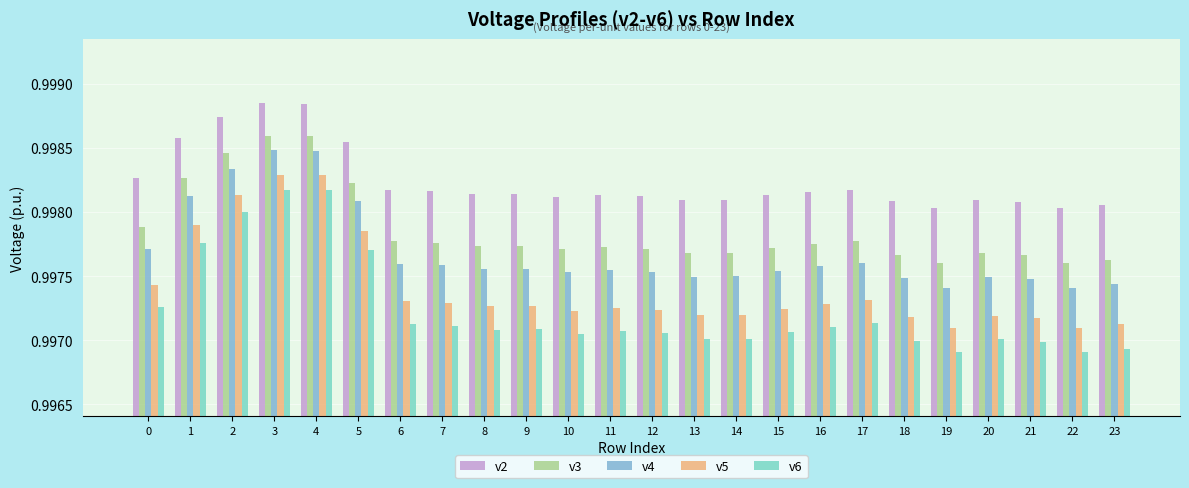

Which series has the widest spread of values?

v6